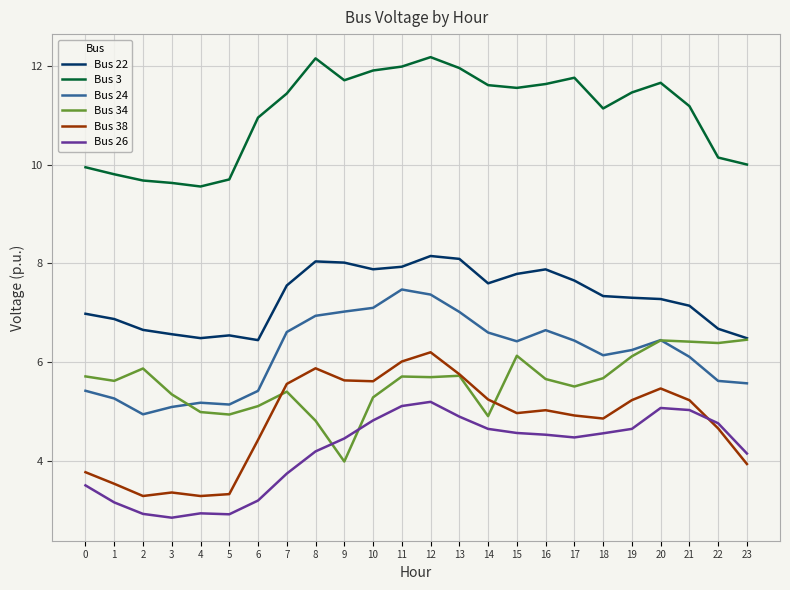

What is the spread (max minus min) of values at 1?

6.6